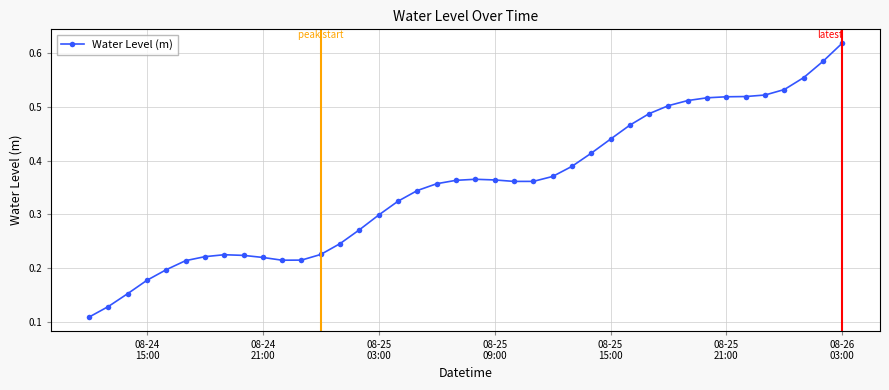

How many values are between 0 and 1?

40